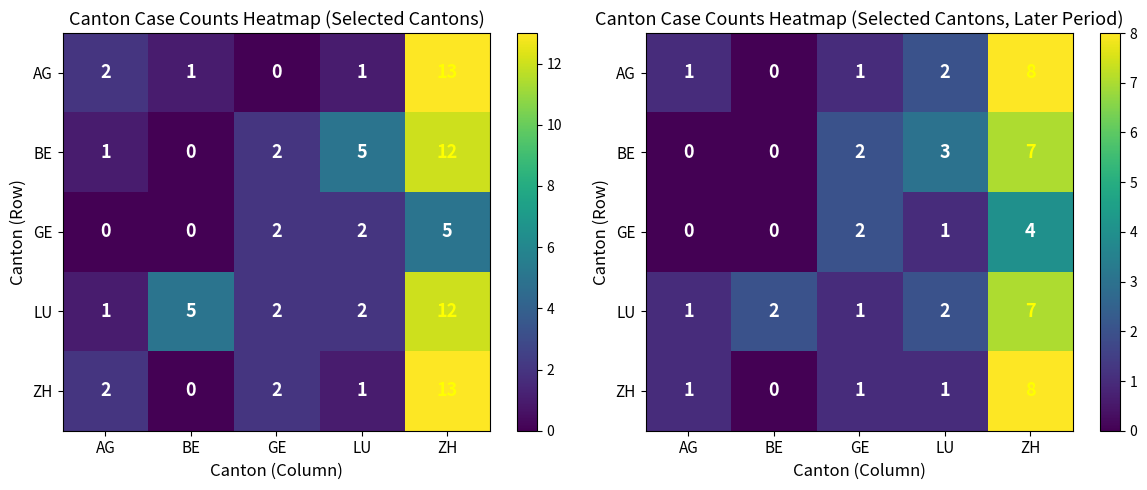

The GE series shows 4 at ZH. True or false?

True